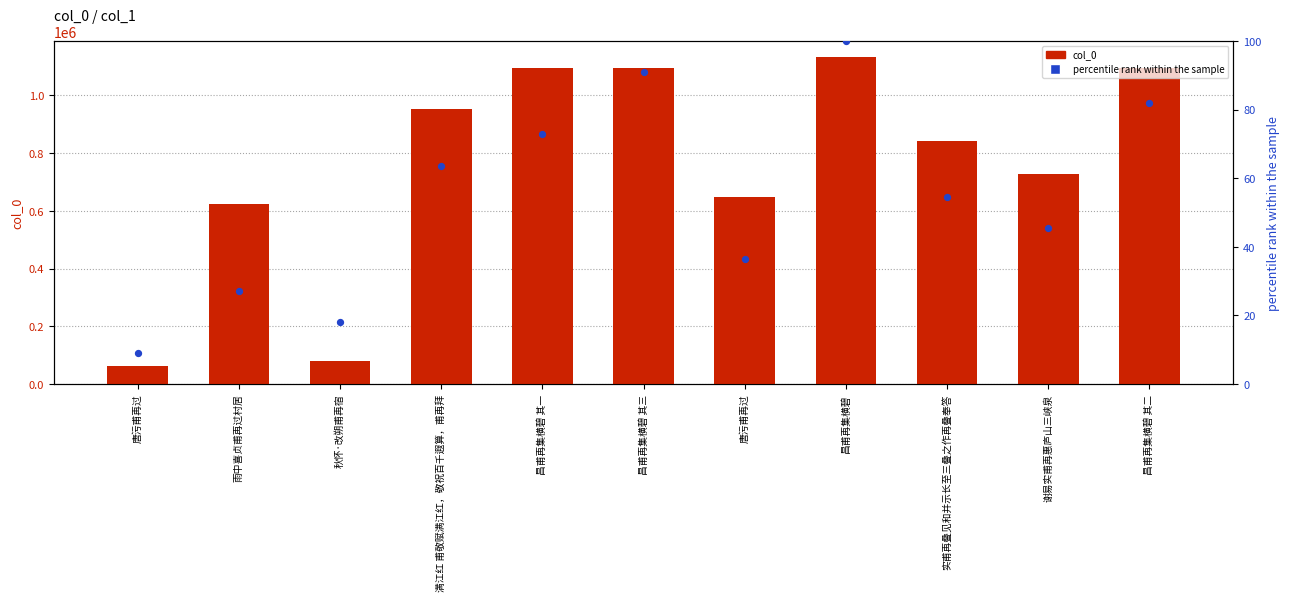

Which series has the largest Y range (max minus min)?

col_0